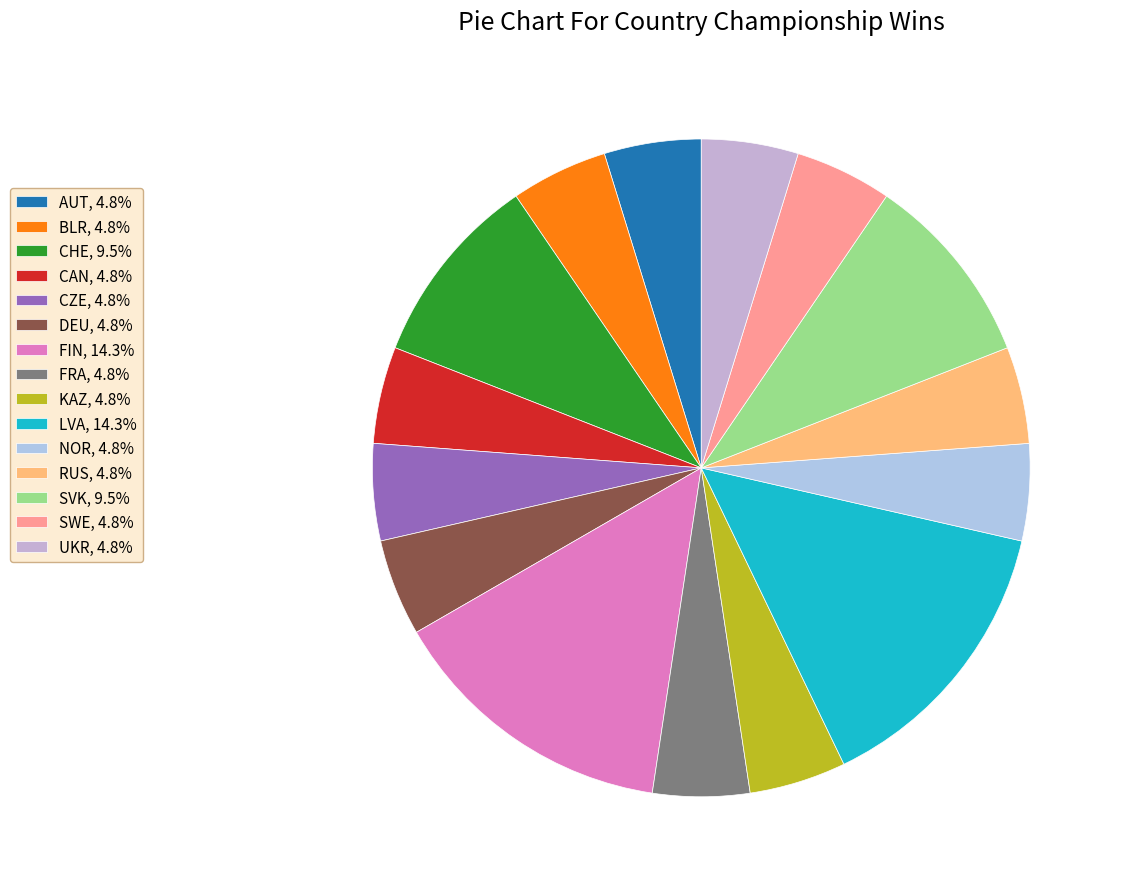

How many slices are in this pie chart?

15